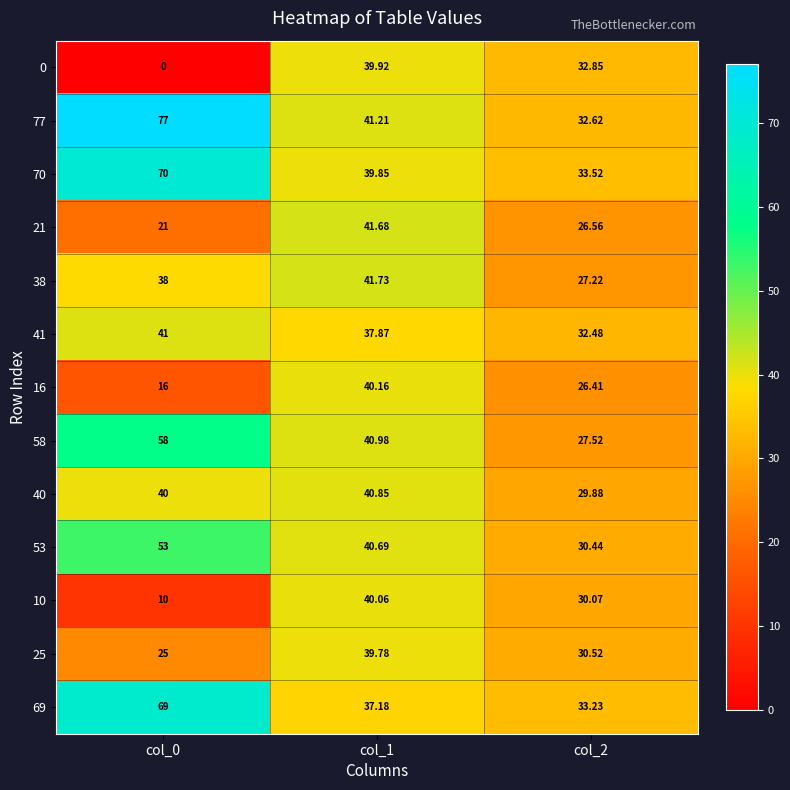

Is the value of 77 at col_2 greater than the value of 0 at col_2?

No